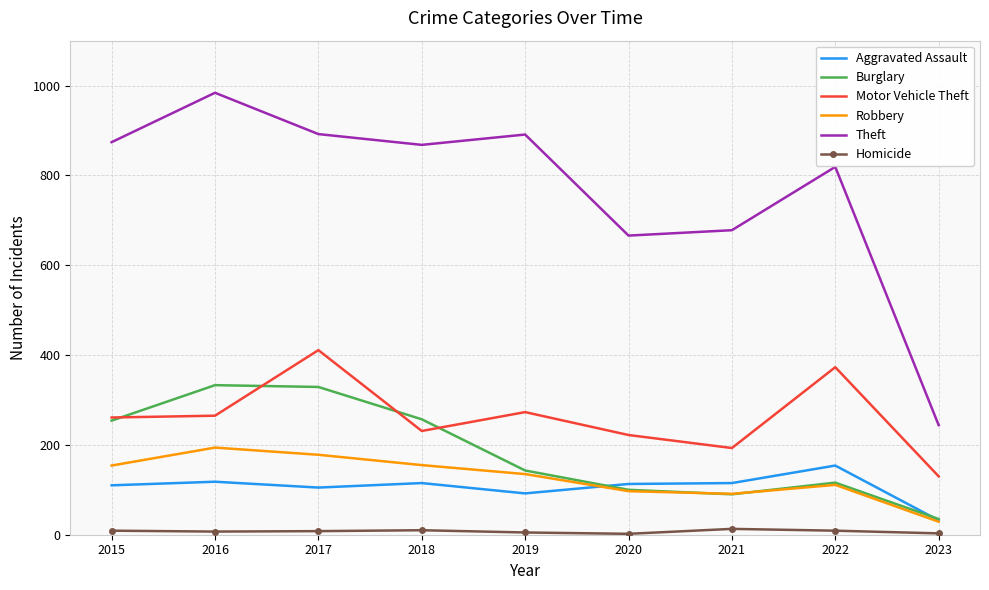

Where is Burglary nearest to the value 184?

2019